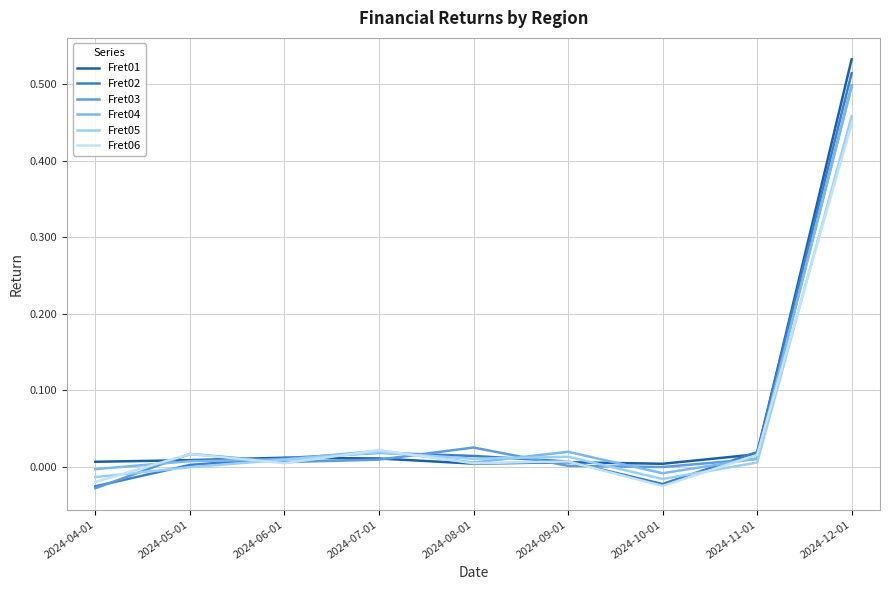

Does the chart display data point markers on the line(s)?

No